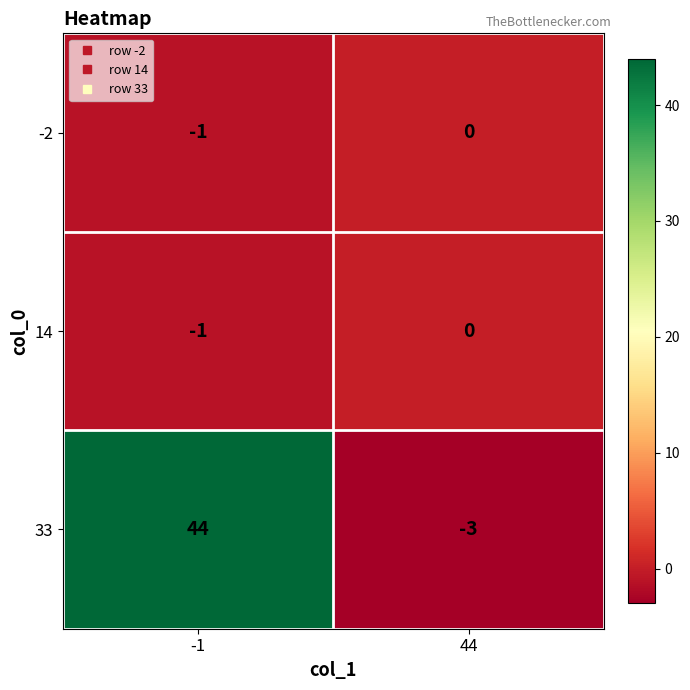

Which series has the largest total across all categories?

33